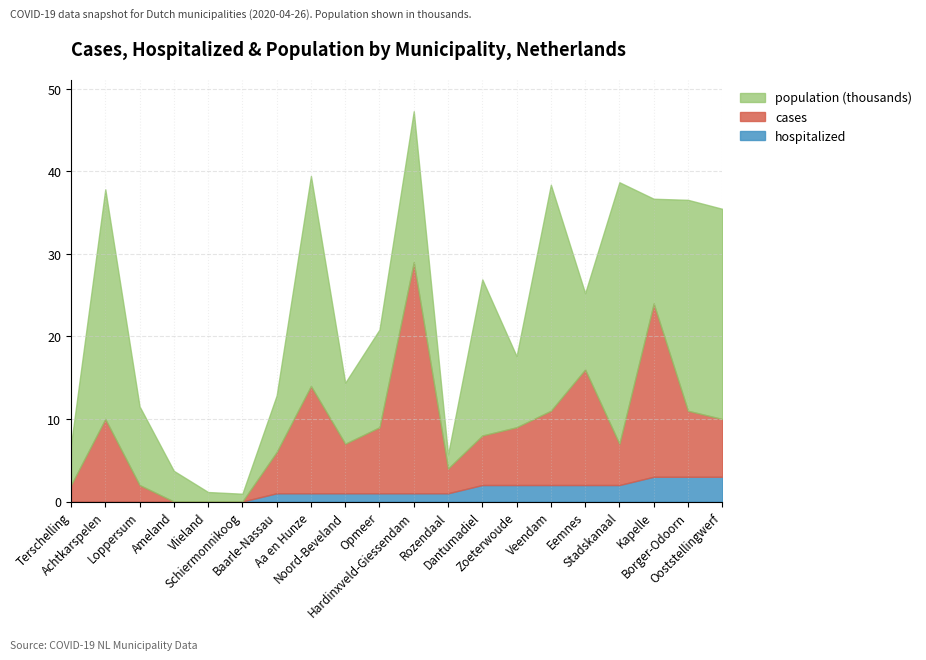

What is the sum of all cases values?

154